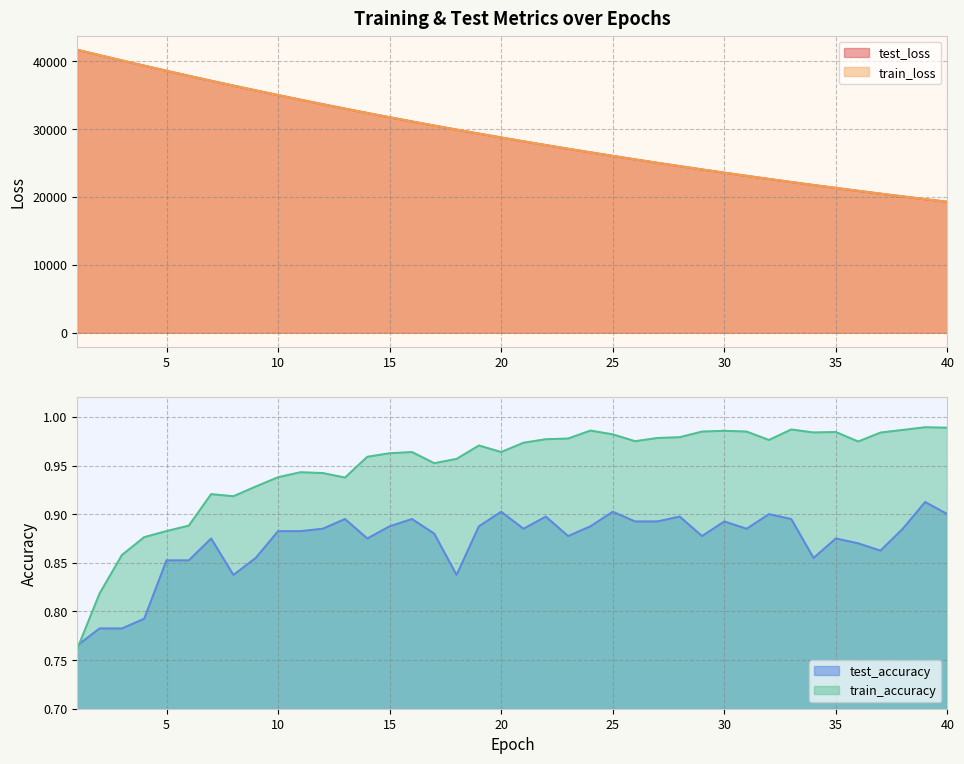

Reading right to left, extract all data points from this chart.

test_loss: 40=19293.4	39=19686.9	38=20088.3	37=20497.5	36=20915.5	35=21339.9	34=21773.1	33=22214.2	32=22664.3	31=23122.3	30=23589.1	29=24065.2	28=24550.3	27=25043.9	26=25547.9	25=26060.8	24=26583.0	23=27115.8	22=27658.1	21=28211.4	20=28775.0	19=29348.0	18=29933.1	17=30529.1	16=31135.1	15=31753.6	14=32383.7	13=33026.1	12=33679.4	11=34345.2	10=35022.8	9=35713.5	8=36416.8	7=37130.8	6=37861.3	5=38602.8	4=39357.6	3=40124.2	2=40903.4	1=41692.0
train_loss: 40=19291.7	39=19685.7	38=20087.2	37=20496.4	36=20913.5	35=21338.3	34=21771.4	33=22212.7	32=22662.4	31=23120.6	30=23587.6	29=24063.3	28=24548.4	27=25042.4	26=25545.9	25=26058.6	24=26581.2	23=27113.8	22=27656.3	21=28209.1	20=28772.5	19=29346.0	18=29930.9	17=30526.7	16=31133.2	15=31751.4	14=32381.1	13=33023.1	12=33676.4	11=34342.0	10=35019.7	9=35710.3	8=36413.2	7=37128.4	6=37858.4	5=38599.8	4=39353.9	3=40120.9	2=40898.9	1=41690.0
test_accuracy: 40=0.9	39=0.9	38=0.9	37=0.9	36=0.9	35=0.9	34=0.9	33=0.9	32=0.9	31=0.9	30=0.9	29=0.9	28=0.9	27=0.9	26=0.9	25=0.9	24=0.9	23=0.9	22=0.9	21=0.9	20=0.9	19=0.9	18=0.8	17=0.9	16=0.9	15=0.9	14=0.9	13=0.9	12=0.9	11=0.9	10=0.9	9=0.9	8=0.8	7=0.9	6=0.9	5=0.9	4=0.8	3=0.8	2=0.8	1=0.8
train_accuracy: 40=1.0	39=1.0	38=1.0	37=1.0	36=1.0	35=1.0	34=1.0	33=1.0	32=1.0	31=1.0	30=1.0	29=1.0	28=1.0	27=1.0	26=1.0	25=1.0	24=1.0	23=1.0	22=1.0	21=1.0	20=1.0	19=1.0	18=1.0	17=1.0	16=1.0	15=1.0	14=1.0	13=0.9	12=0.9	11=0.9	10=0.9	9=0.9	8=0.9	7=0.9	6=0.9	5=0.9	4=0.9	3=0.9	2=0.8	1=0.8